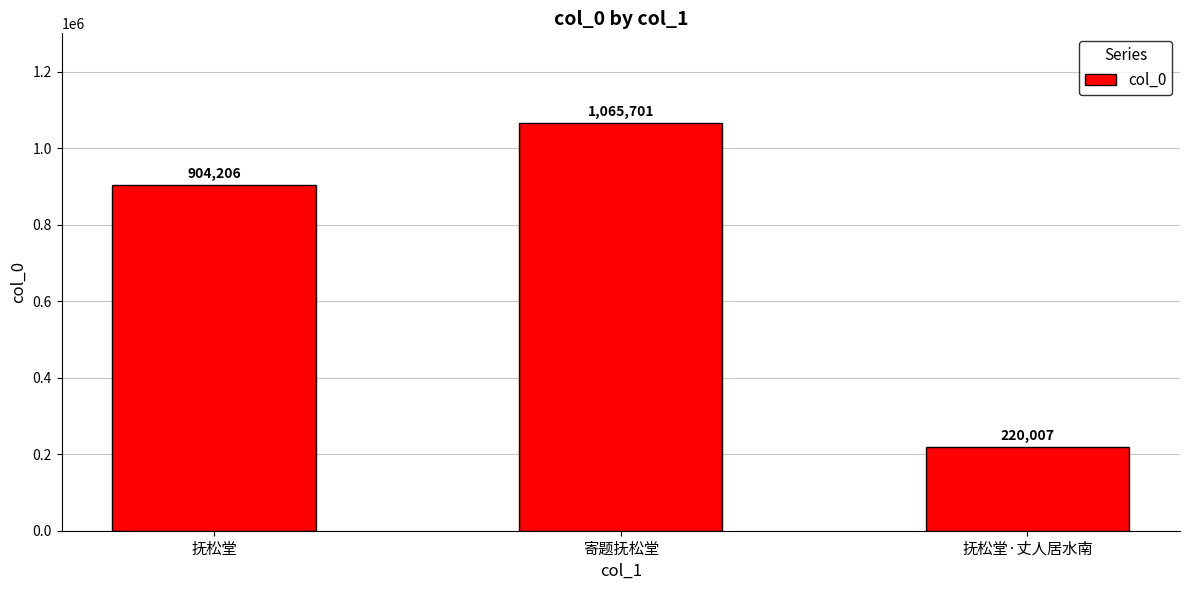

Count the values in the range 220007 to 1065701.

3